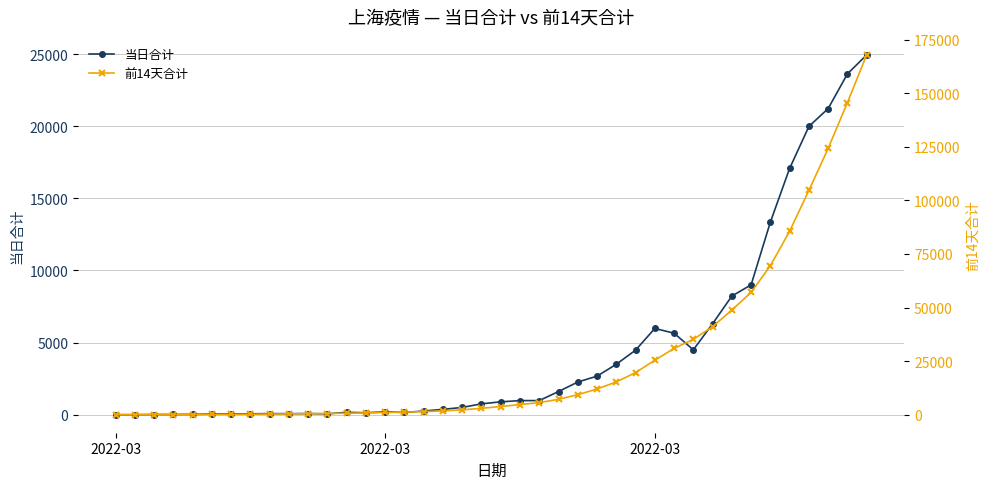

True or false: 当日合计 has a value of 102 at 7.

False